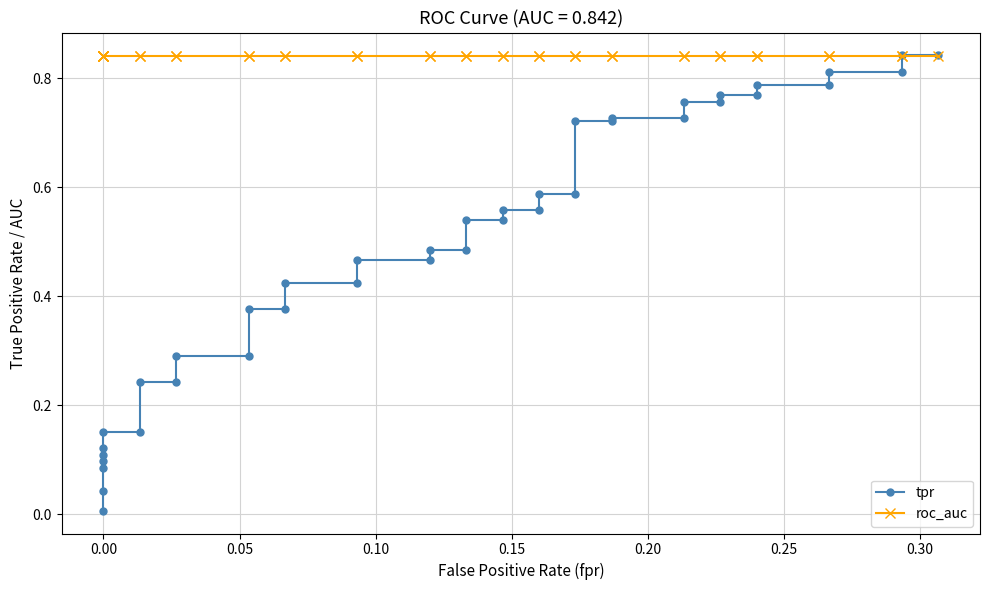

Reading left to right, list all the values displayed in this chart.

tpr: 0.0	0.0	0.1	0.1	0.1	0.1	0.2	0.2	0.2	0.2	0.3	0.3	0.4	0.4	0.4	0.4	0.5	0.5	0.5	0.5	0.5	0.5	0.6	0.6	0.6	0.6	0.7	0.7	0.7	0.7	0.8	0.8	0.8	0.8	0.8	0.8	0.8	0.8	0.8	0.8
roc_auc: 0.8	0.8	0.8	0.8	0.8	0.8	0.8	0.8	0.8	0.8	0.8	0.8	0.8	0.8	0.8	0.8	0.8	0.8	0.8	0.8	0.8	0.8	0.8	0.8	0.8	0.8	0.8	0.8	0.8	0.8	0.8	0.8	0.8	0.8	0.8	0.8	0.8	0.8	0.8	0.8